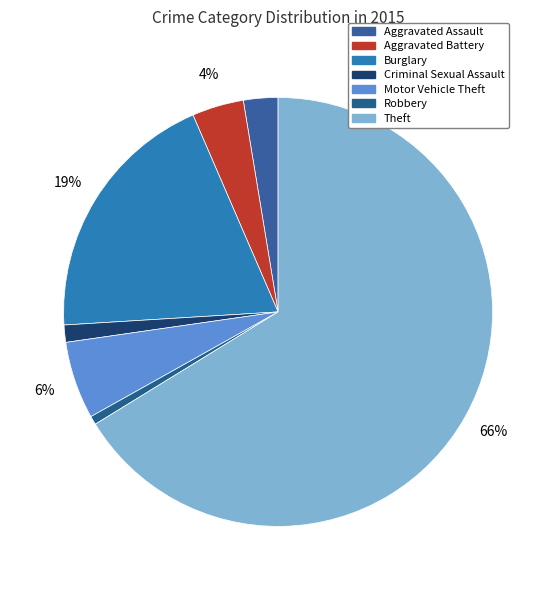

What is the ratio of the value at Criminal Sexual Assault to the value at Burglary?

0.1